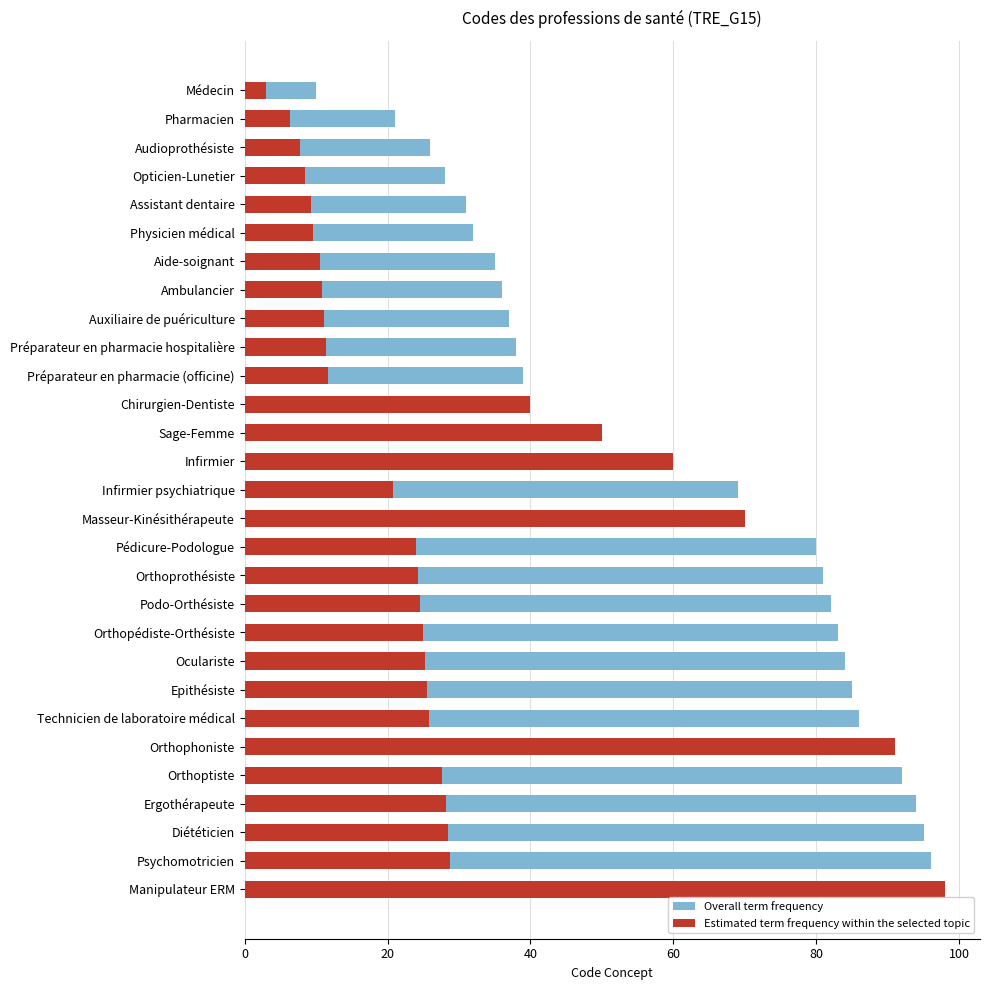

Is the value of Estimated term frequency within the selected topic at Technicien de laboratoire médical greater than the value of Overall term frequency at Ambulancier?

No